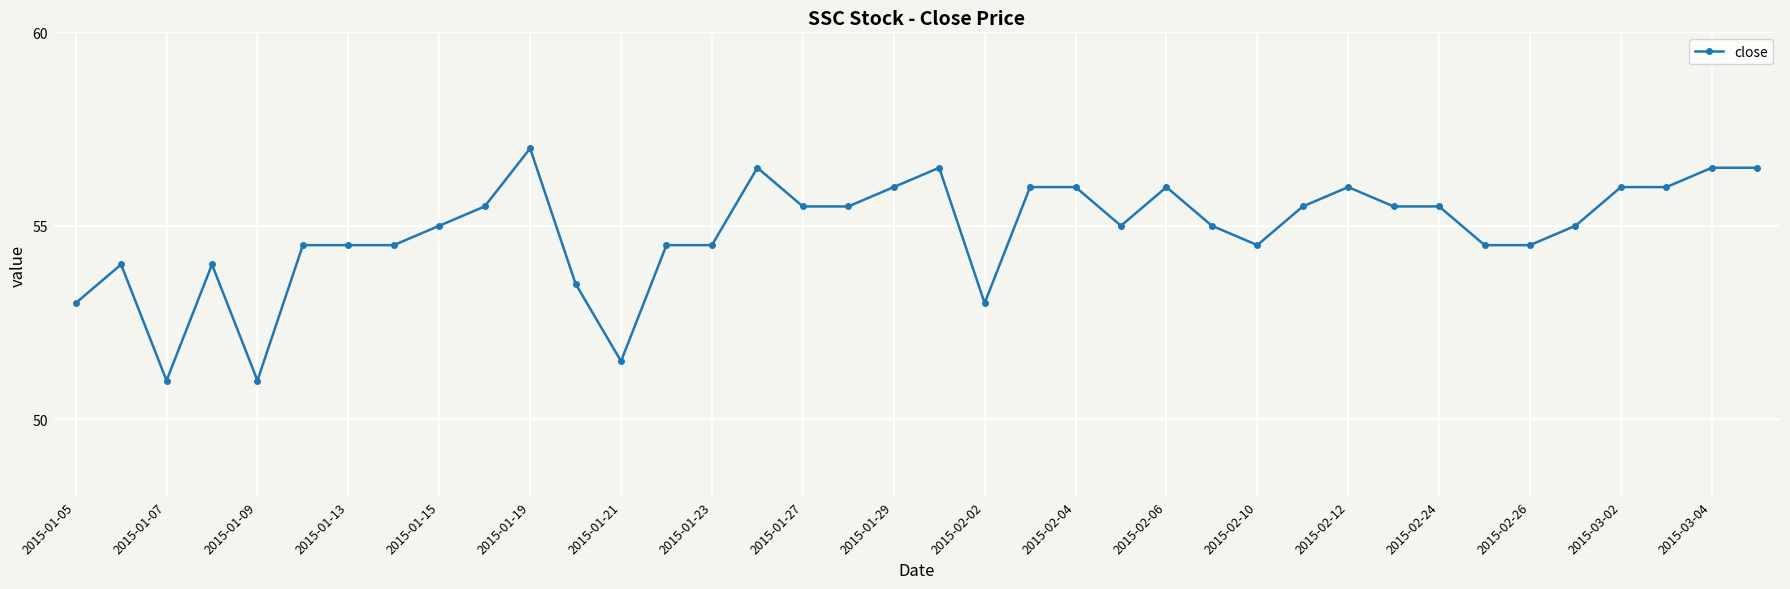

Reading left to right, what are all the values shown in this chart?

53.0	54.0	51.0	54.0	51.0	54.5	54.5	54.5	55.0	55.5	57.0	53.5	51.5	54.5	54.5	56.5	55.5	55.5	56.0	56.5	53.0	56.0	56.0	55.0	56.0	55.0	54.5	55.5	56.0	55.5	55.5	54.5	54.5	55.0	56.0	56.0	56.5	56.5